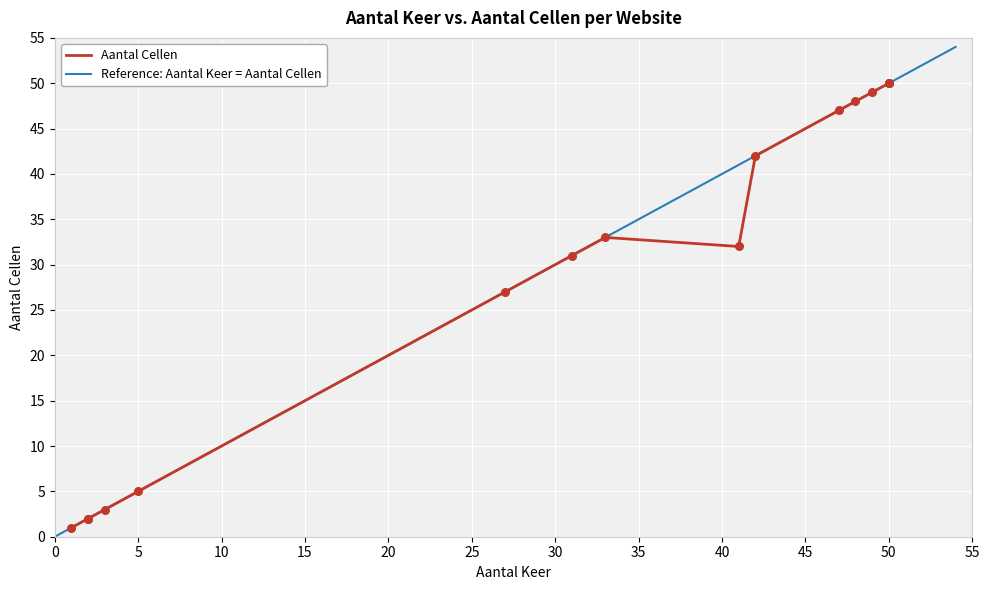

Approximately how many times larger is the value at urgenda.nl compared to ce.nl?

1.6